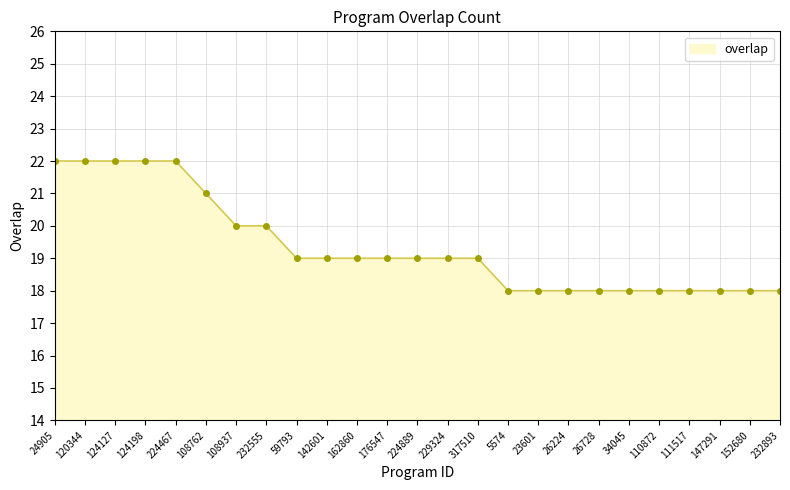

What is the minimum value shown in the chart?

18